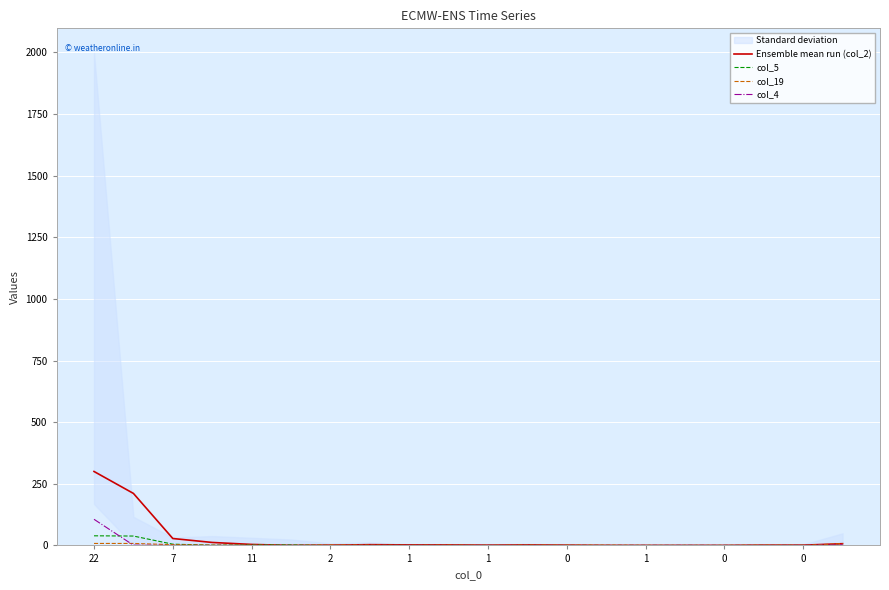

At which category is the sum across all series the highest?

22